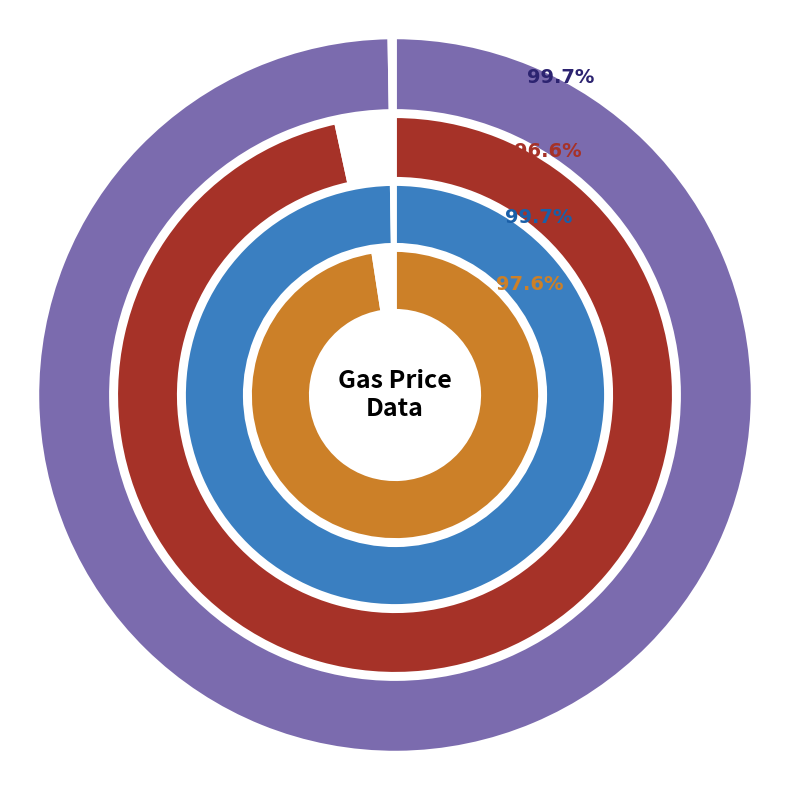

What is the majority slice?

1